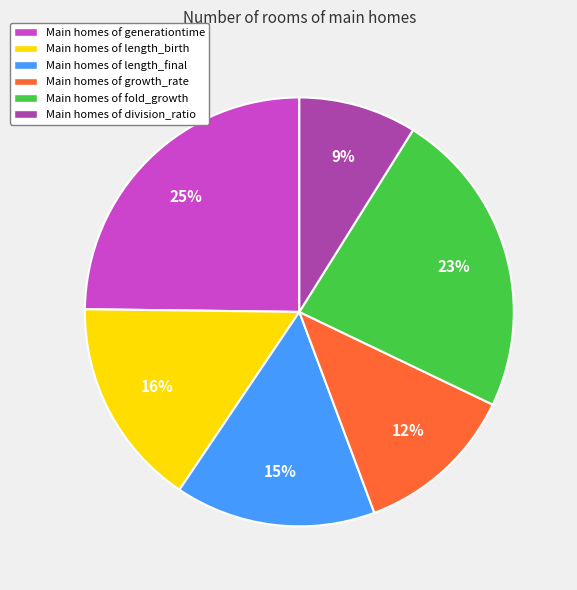

Is the sum of Main homes of generationtime and Main homes of division_ratio greater than half?

No